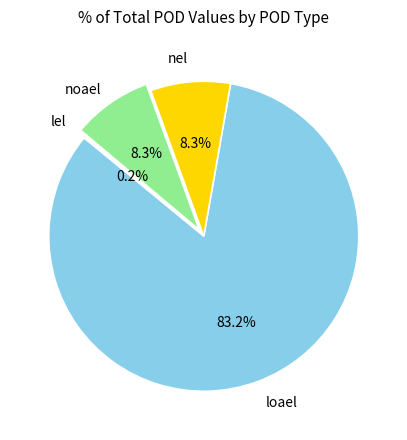

Is there a majority slice in this chart?

Yes